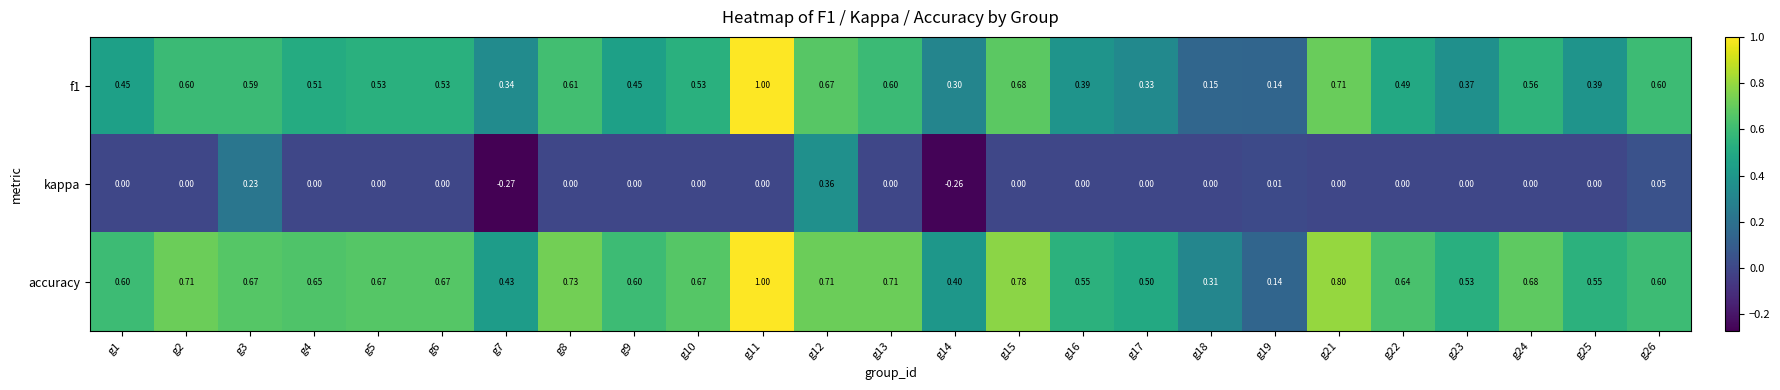

Which series has the largest total across all categories?

accuracy